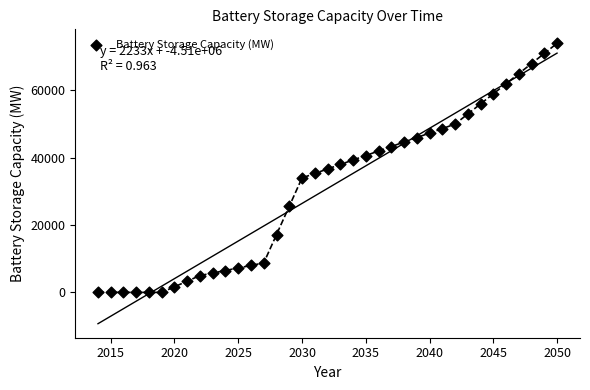

What is the range of Y values (max minus min)?

74000.0